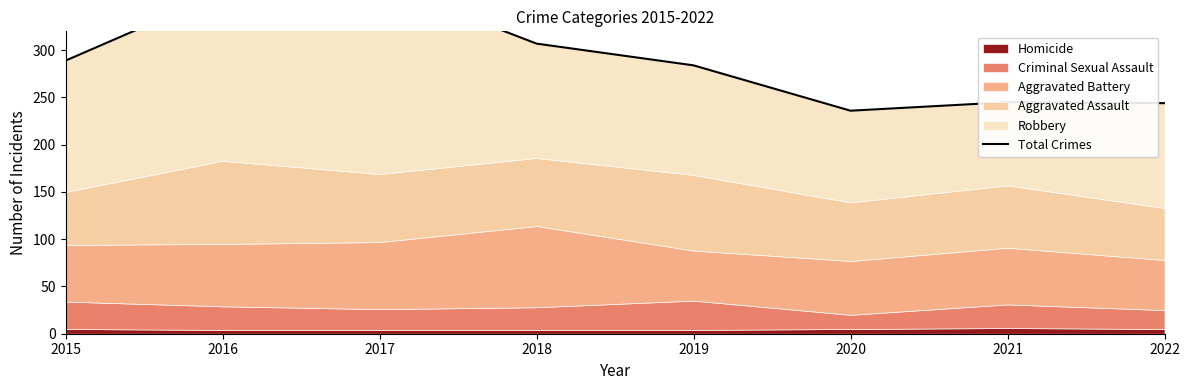

What is the change in value from 2017 to 2019?

-87